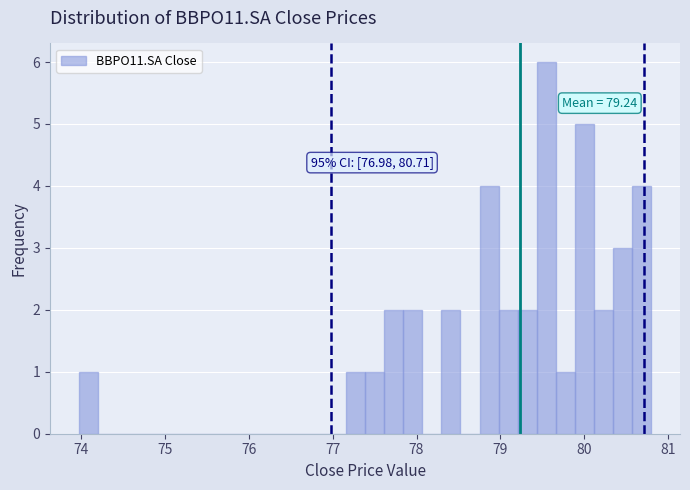

Around what value on the x-axis is the tallest bar? Give the approximate position of its centre, as read against the axis.

79.5